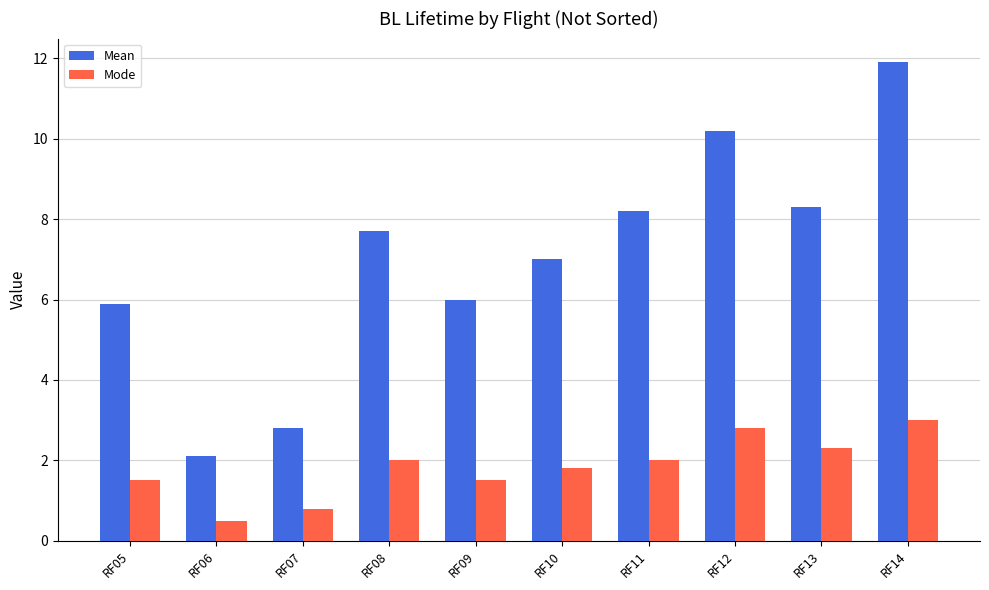

What is the highest value of the Mode series?

3.0